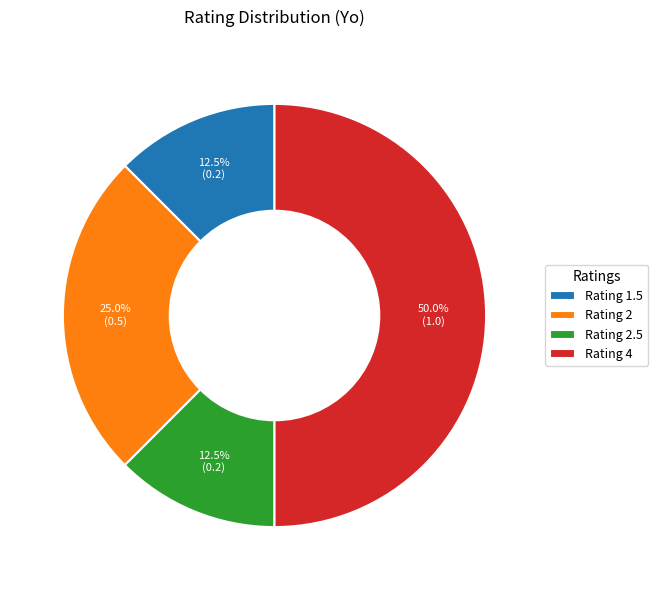

What is the largest slice in the pie chart?

Rating 4